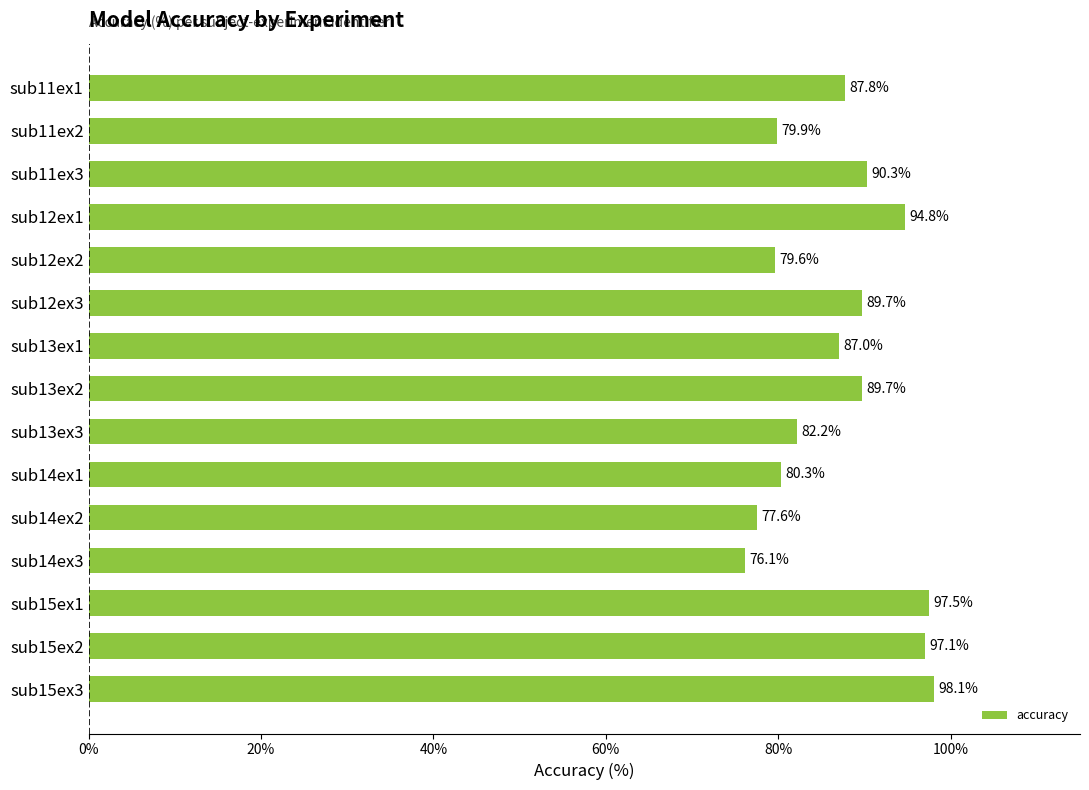

Are the bars horizontal?

Yes